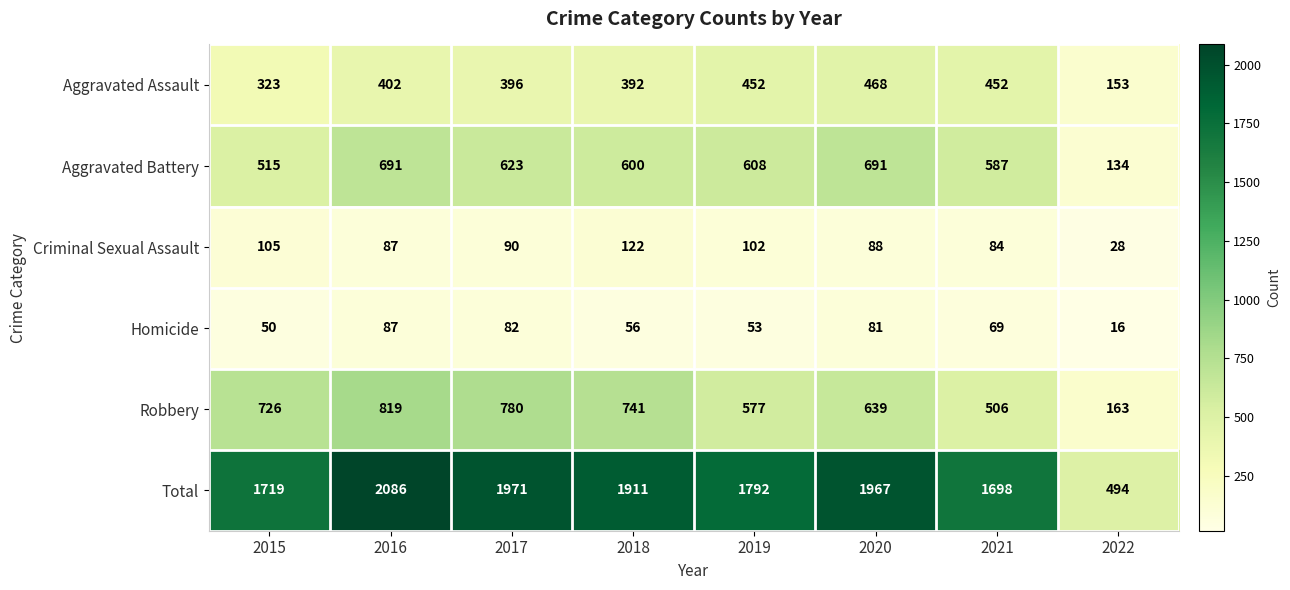

What is the difference between the maximum and minimum values in the Aggravated Battery series?

557